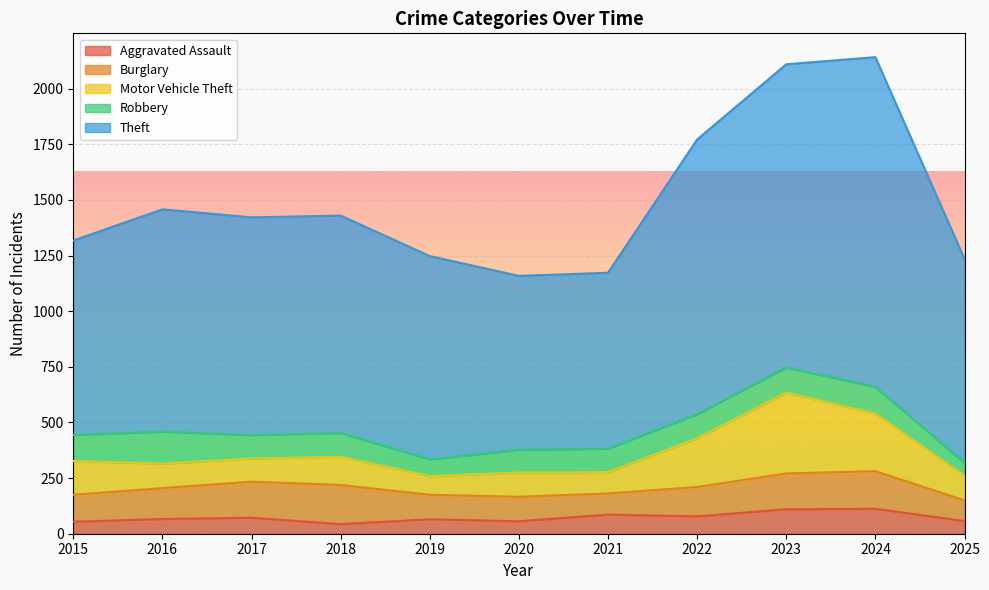

Is the value of Aggravated Assault at 2015 greater than the value of Theft at 2019?

No